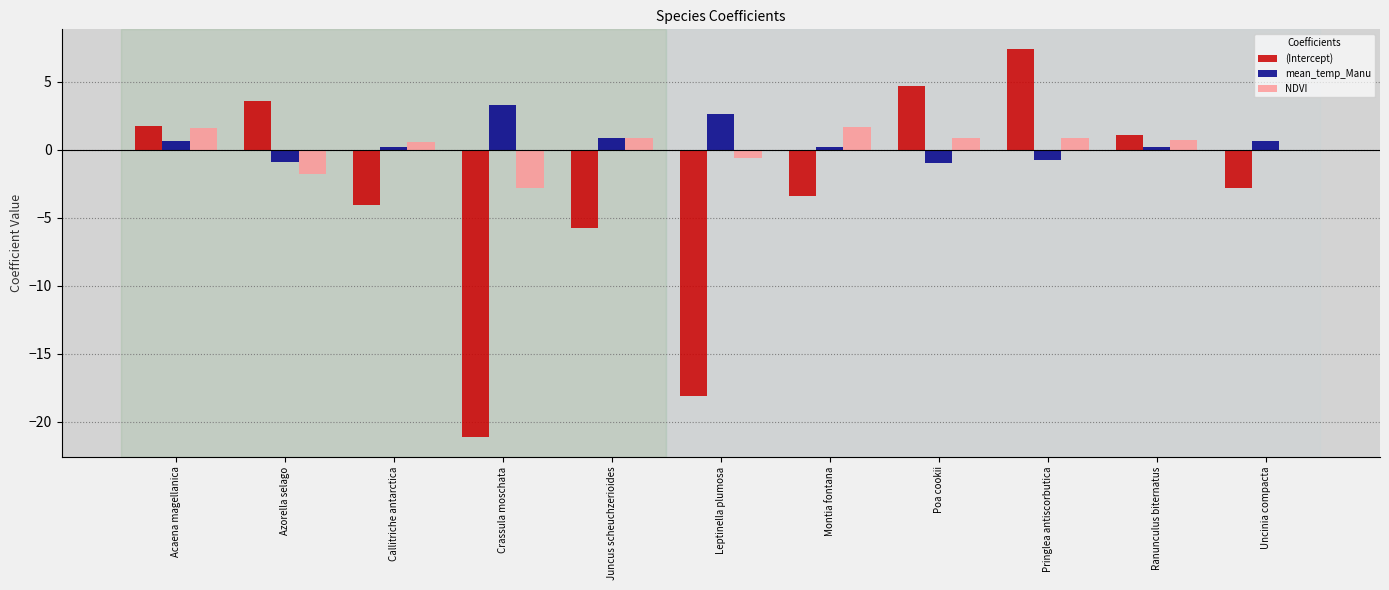

Which series has the largest range (max minus min)?

(Intercept)